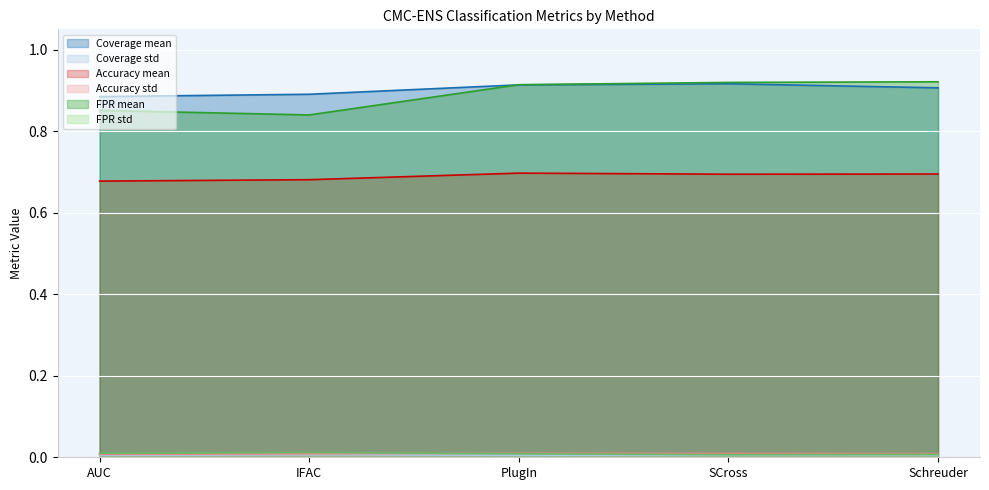

Which series has the largest range (max minus min)?

FPR mean